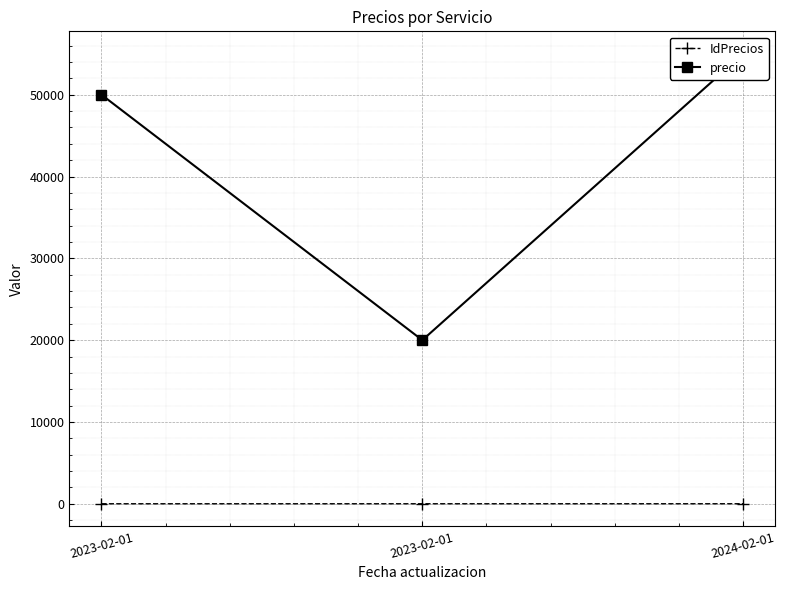

What is the highest value of the IdPrecios series?

3